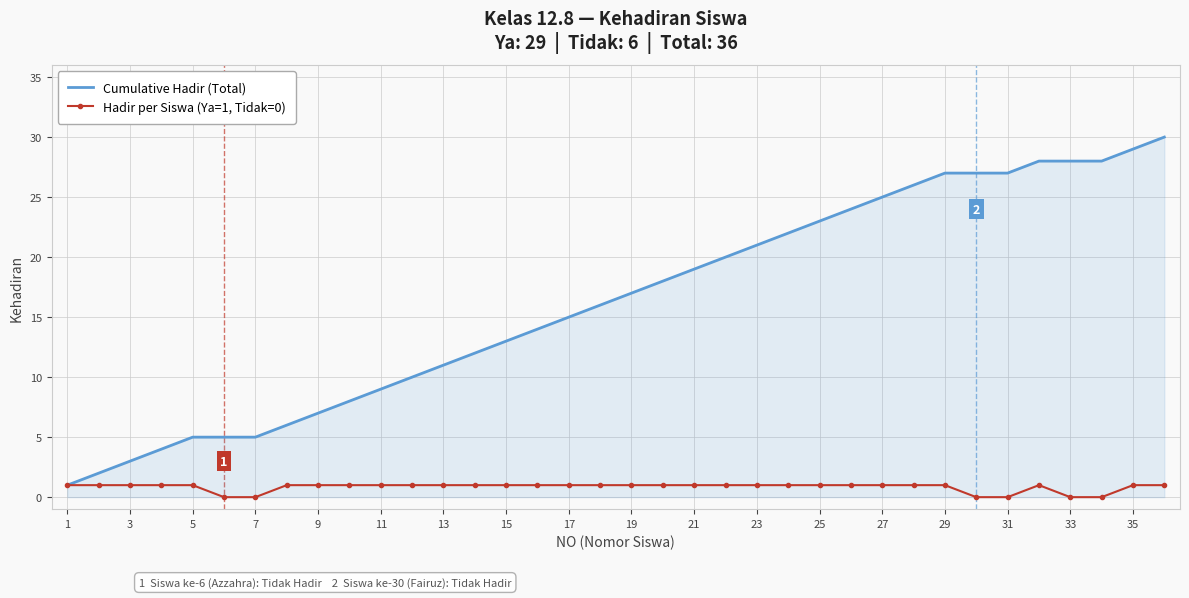

List the series in order of their peak value, lowest first.

Hadir per Siswa (Ya=1, Tidak=0), Cumulative Hadir (Total)